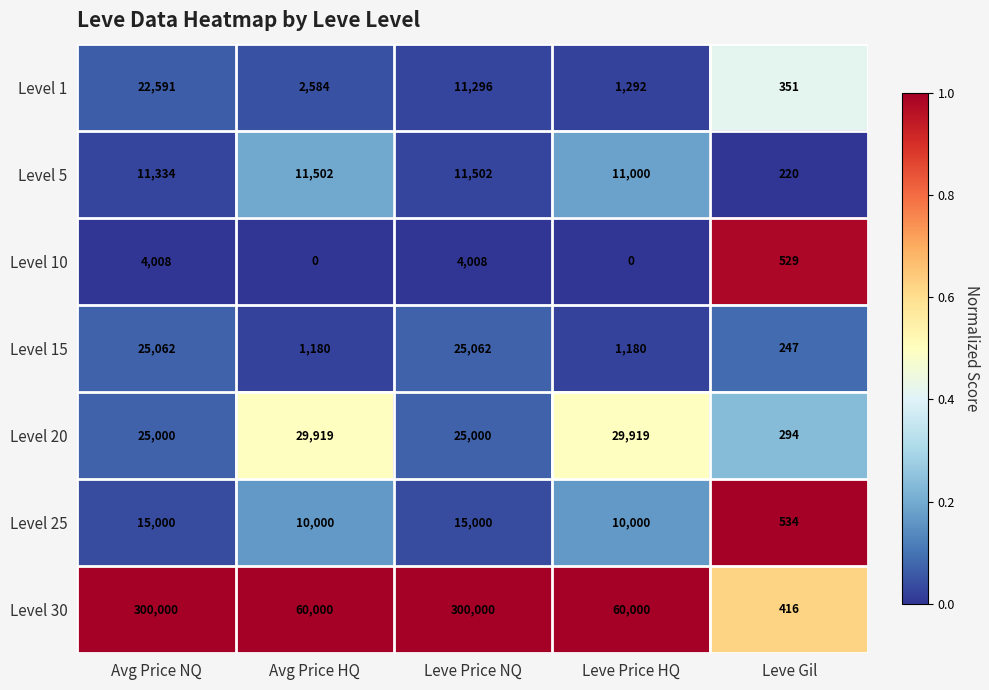

Which series has the largest total across all categories?

Level 30